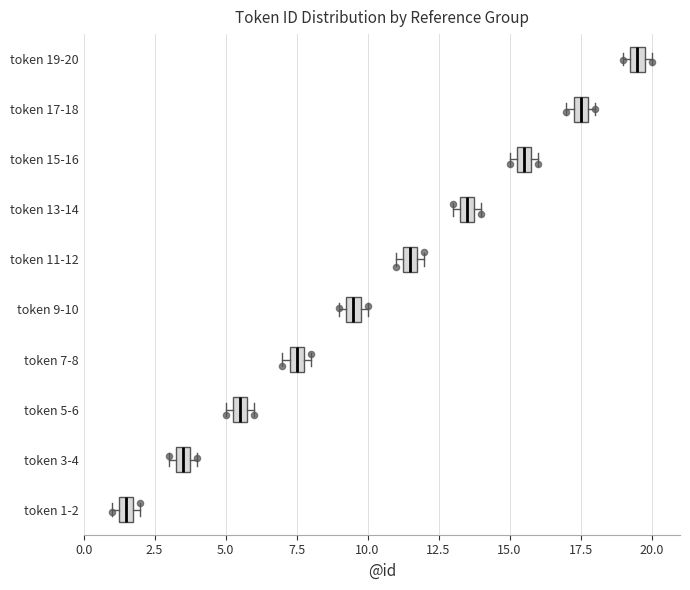

Which box has the furthest to the left median line?

token 1-2